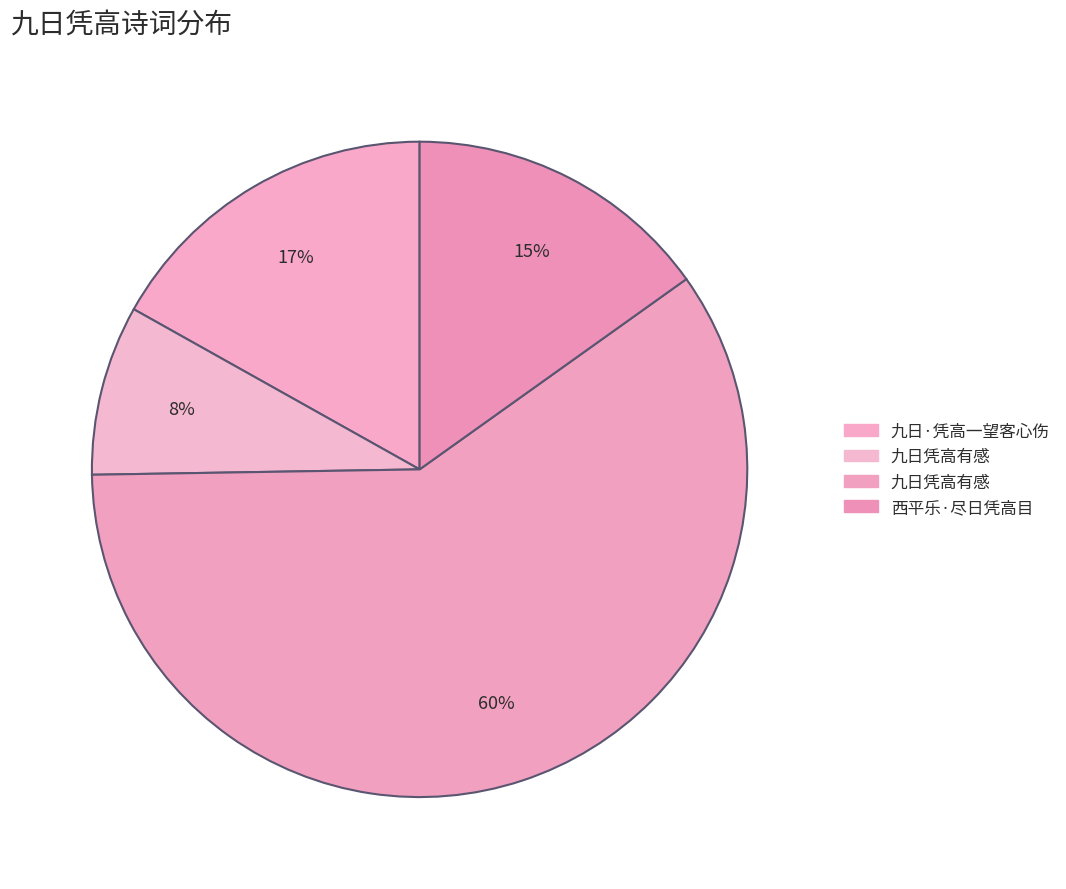

Rank the categories by value from lowest to highest.

九日凭高有感, 西平乐·尽日凭高目, 九日·凭高一望客心伤, 九日凭高有感